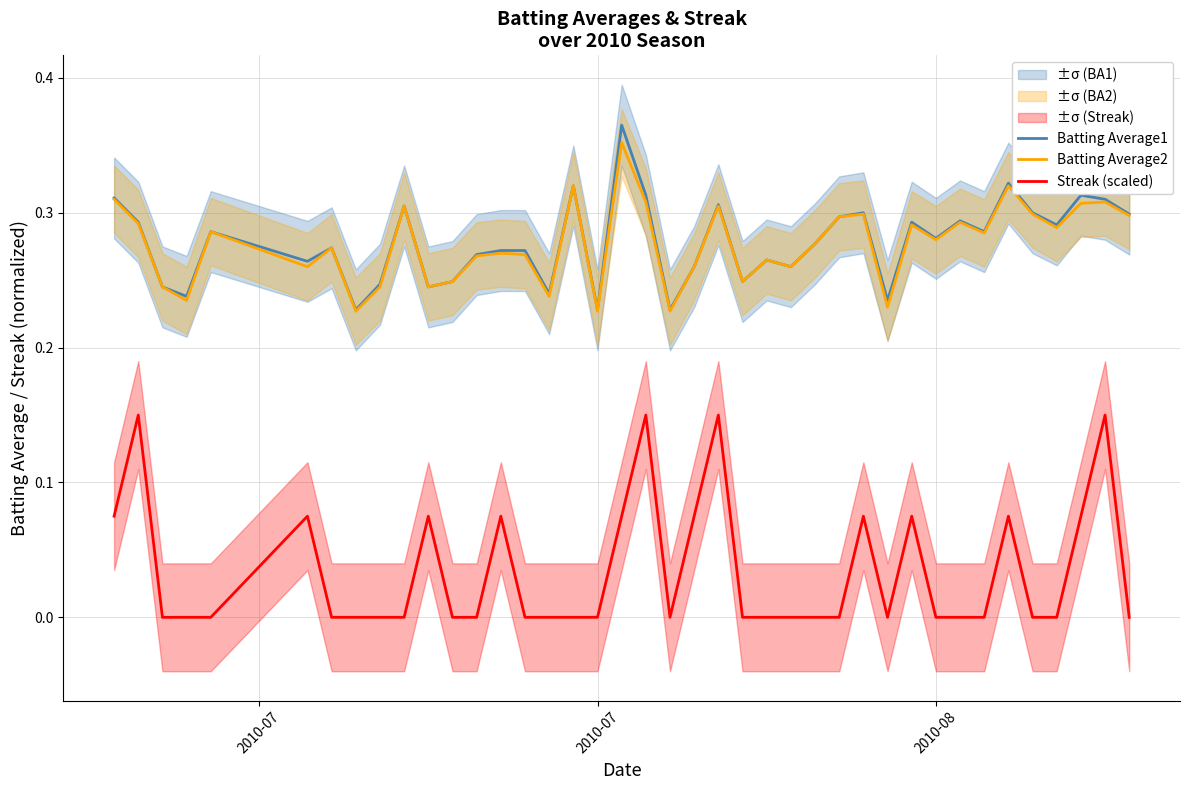

The value of Batting Average2 at 2010-07 is 0.5. True or false?

False